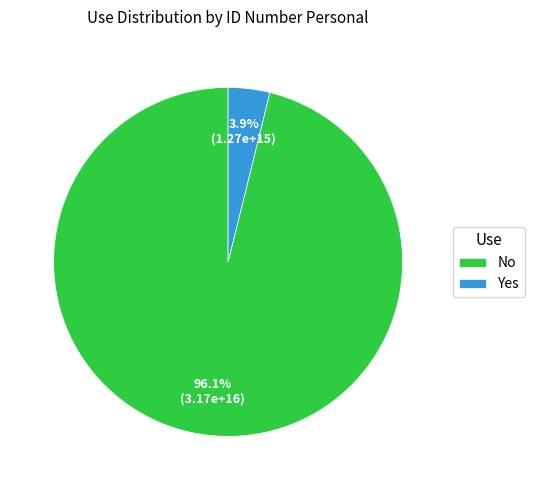

What is the largest slice in the pie chart?

No